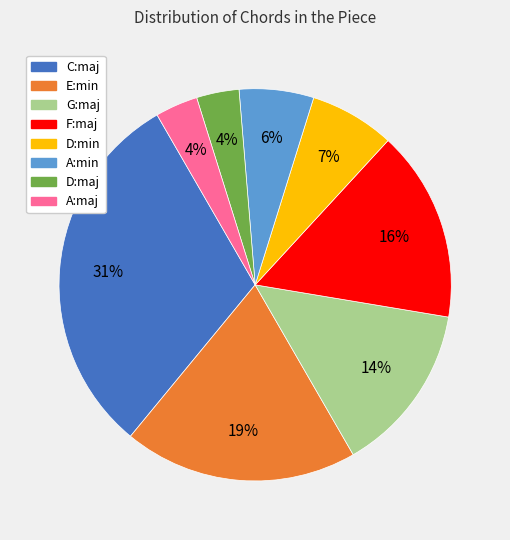

How many segments does this pie chart have?

8